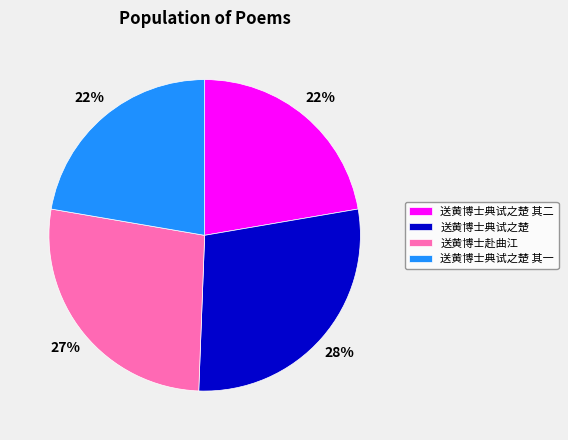

Is the sum of 送黄博士赴曲江 and 送黄博士典试之楚 其一 greater than half?

No